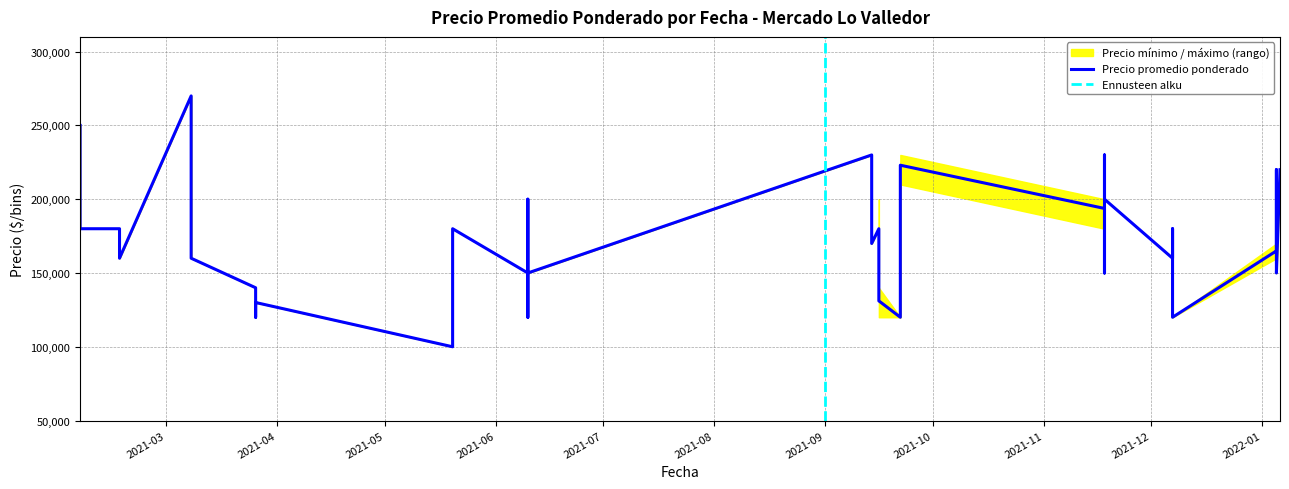

True or false: Precio minimo and Precio promedio ponderado intersect in this chart.

False